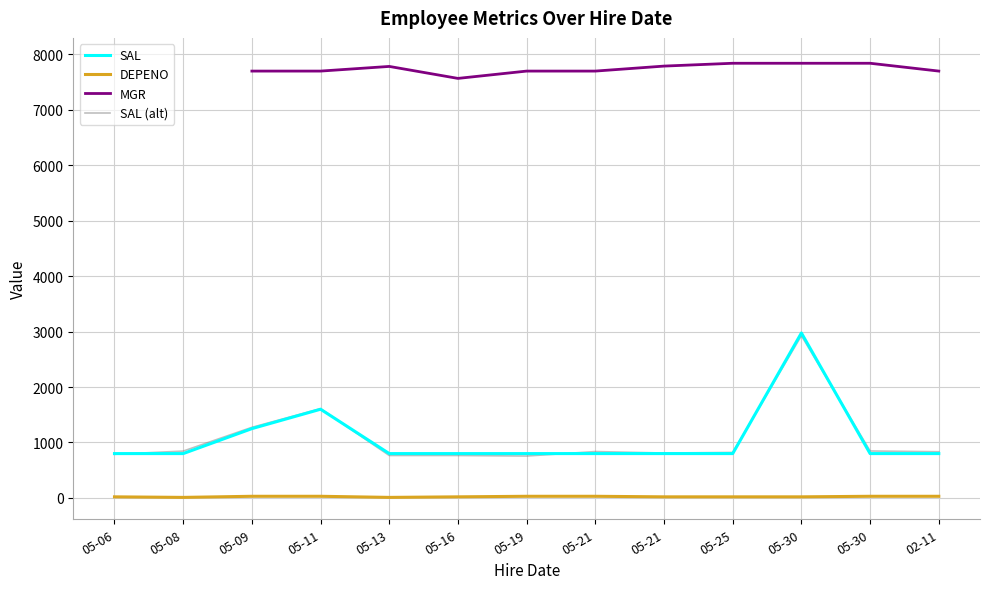

What is the average value of the SAL series?

1063.5